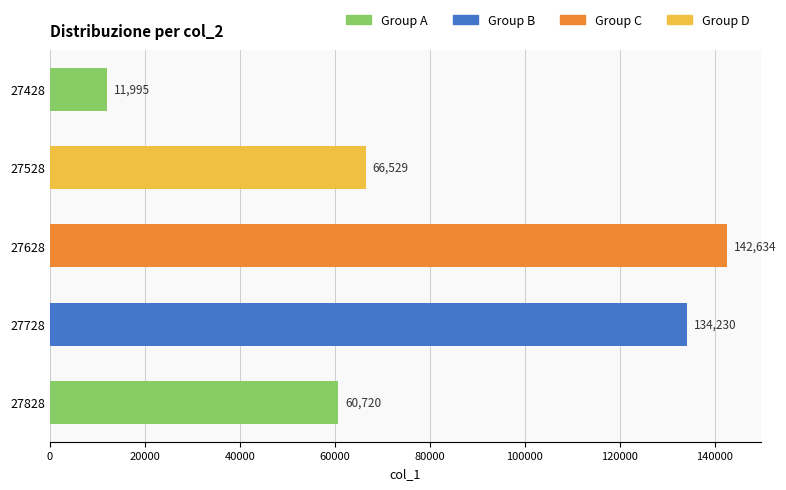

What is the sum of all values?

416108